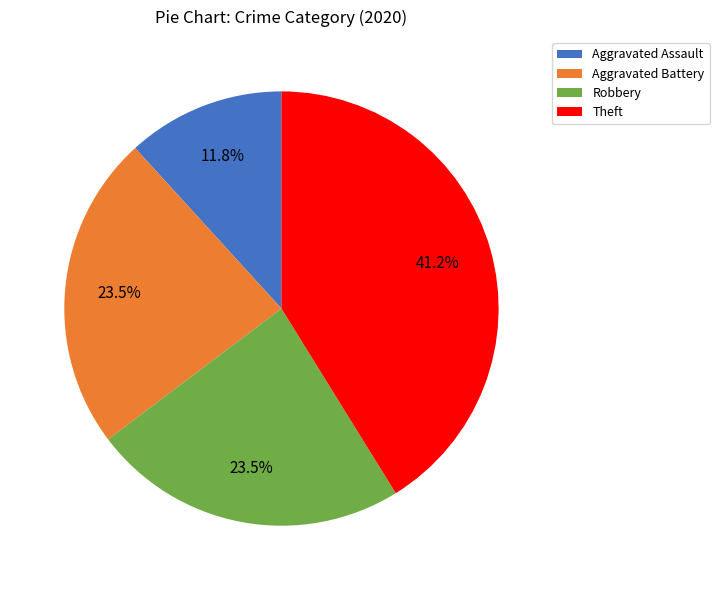

Does any single category account for the majority?

No